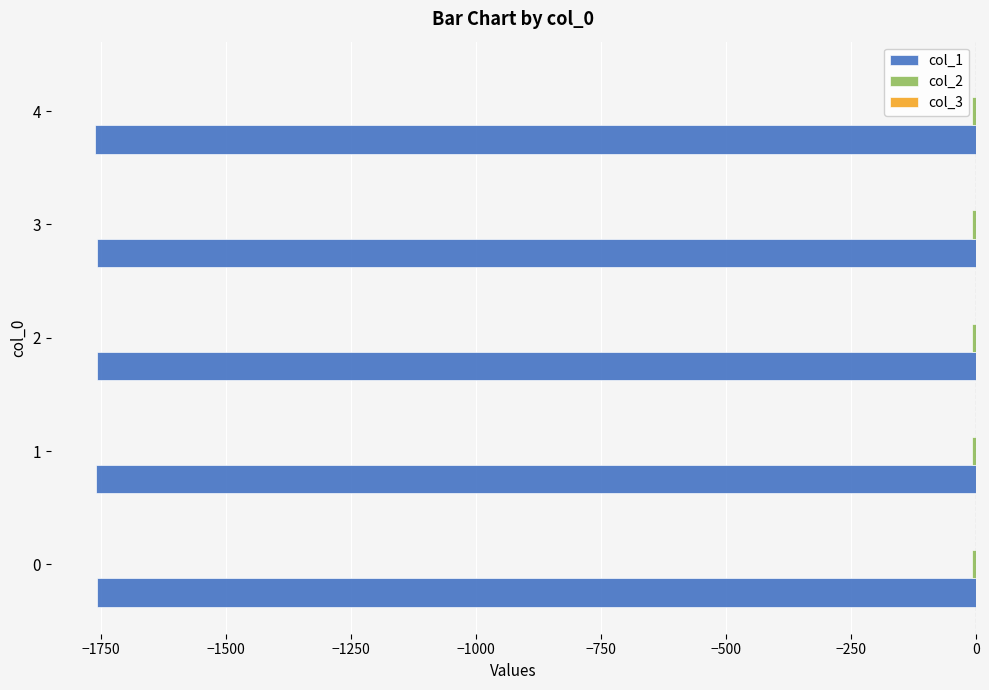

The value of col_1 at 1 is -638.0. True or false?

False